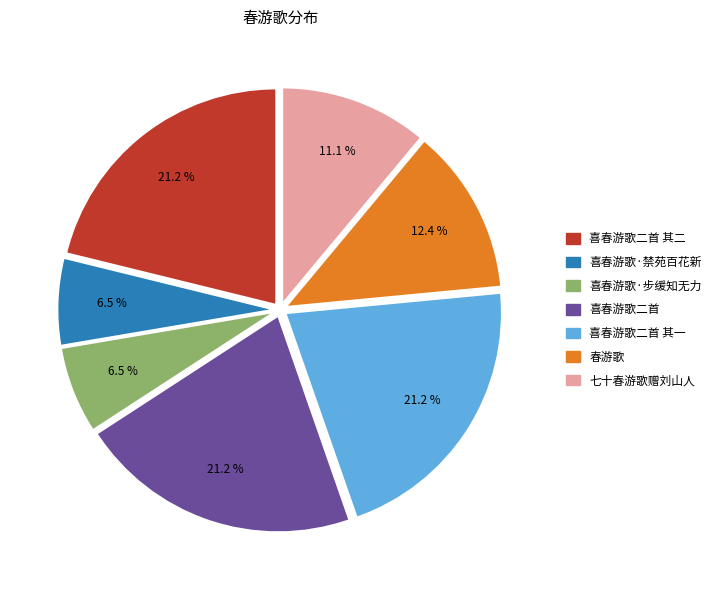

To the nearest percent, what percentage of the pie is 喜春游歌二首 其二?

21%